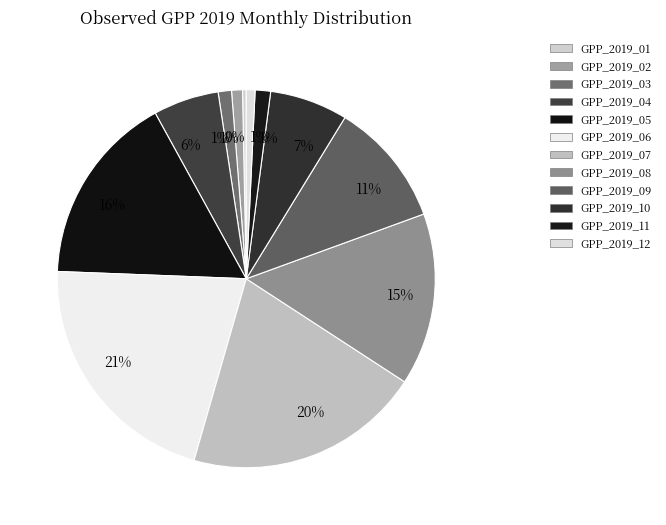

What is the smallest slice in the pie chart?

GPP_2019_01